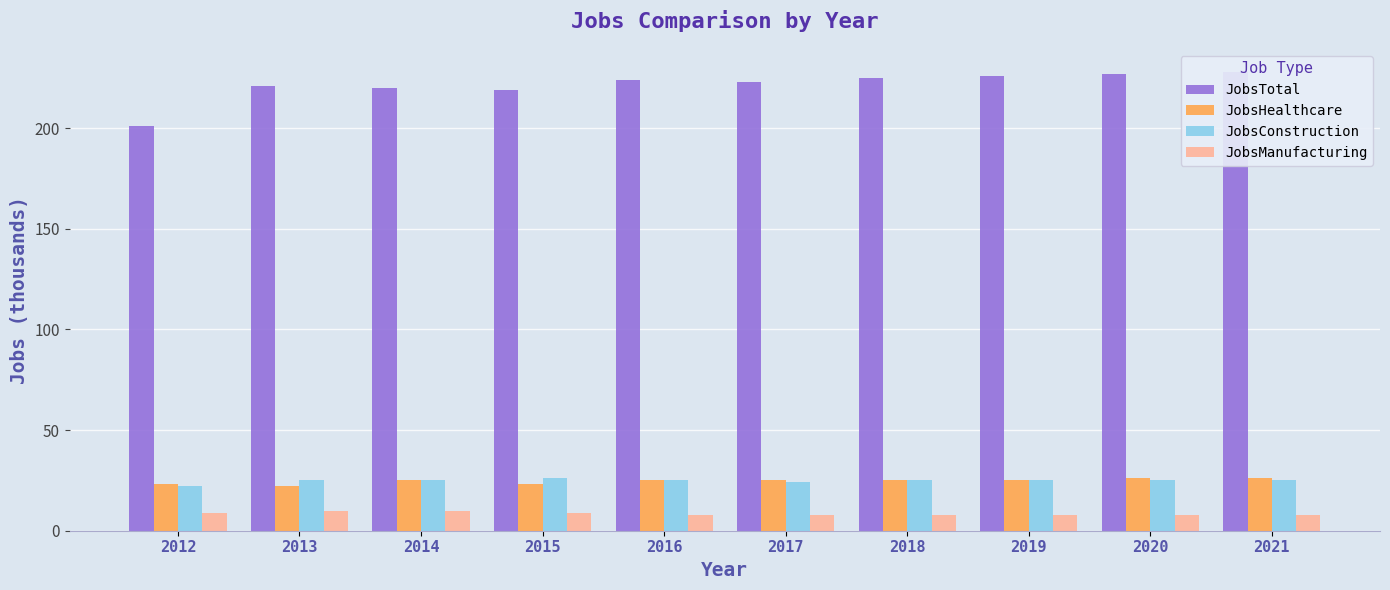

How many values in the JobsHealthcare series exceed 25?

2